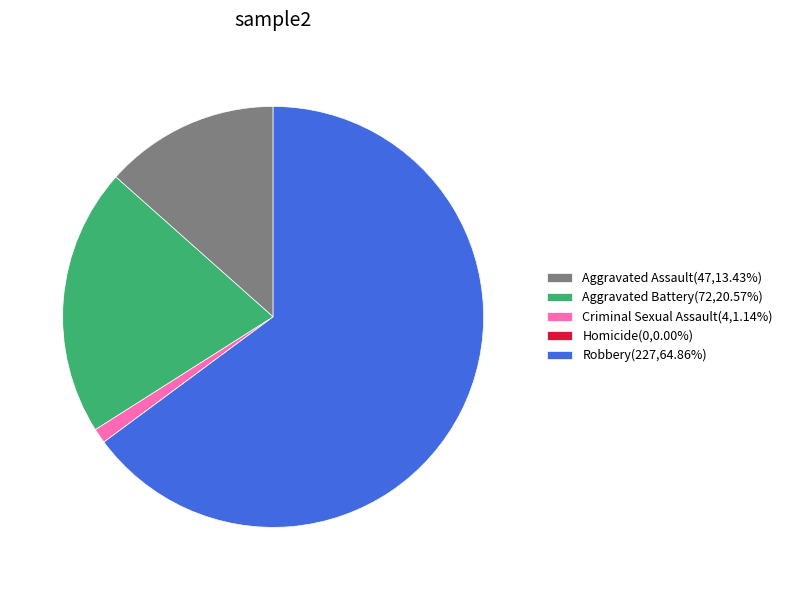

What is the ratio of the value at Aggravated Battery(72,20.57%) to the value at Robbery(227,64.86%)?

0.3